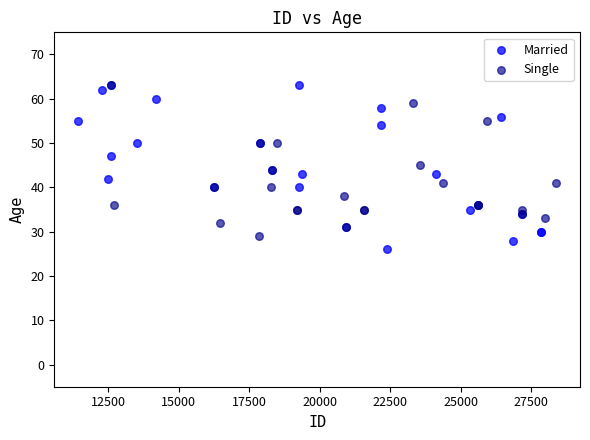

Which series has the largest Y range (max minus min)?

Married